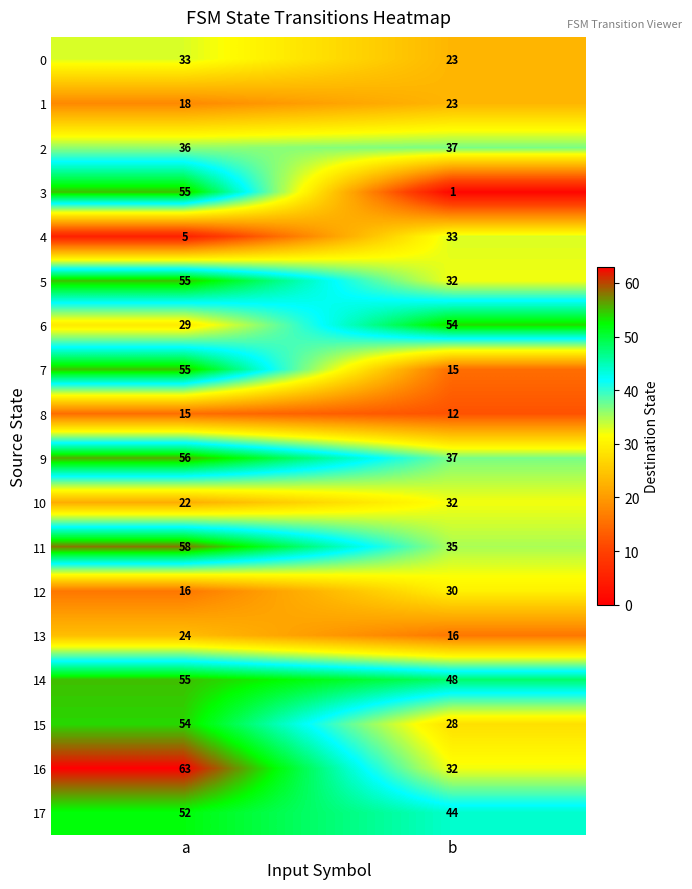

What is the sum of all 6 values?

83